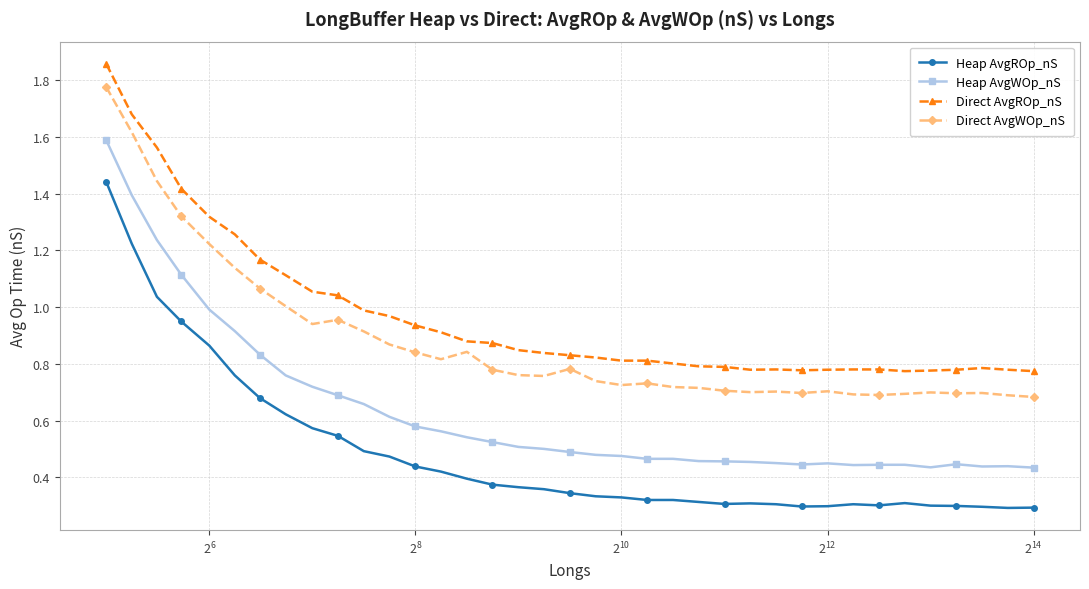

Which series has the largest total across all categories?

Direct AvgROp_nS